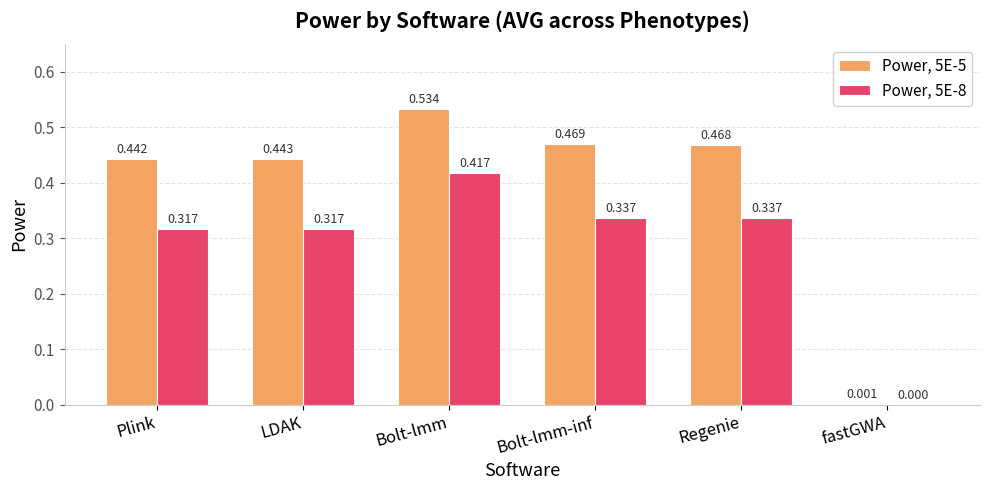

Which category has the highest value across all series?

Bolt-lmm